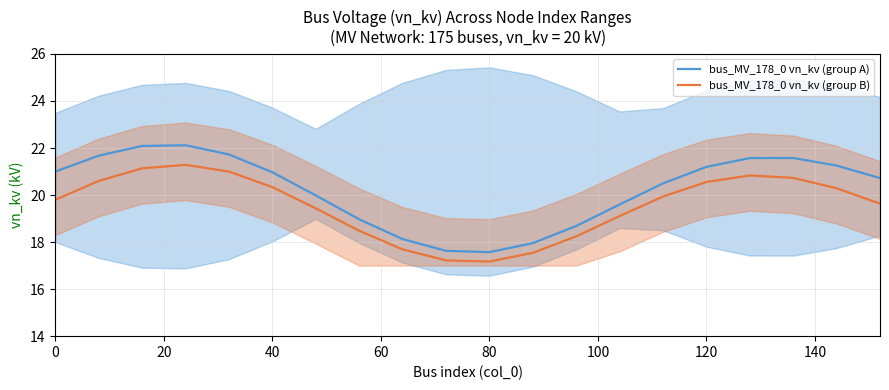

What is the maximum value for bus_MV_178_0 vn_kv (group A)?

22.1